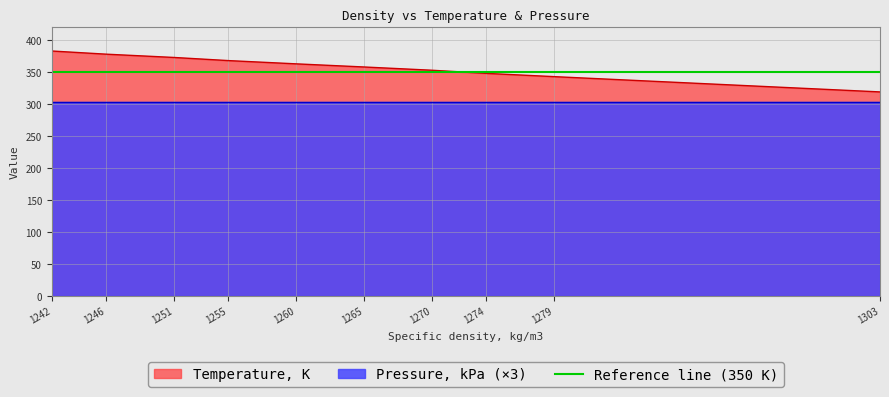

Is it true that the value at 1260 is 363.0?

True